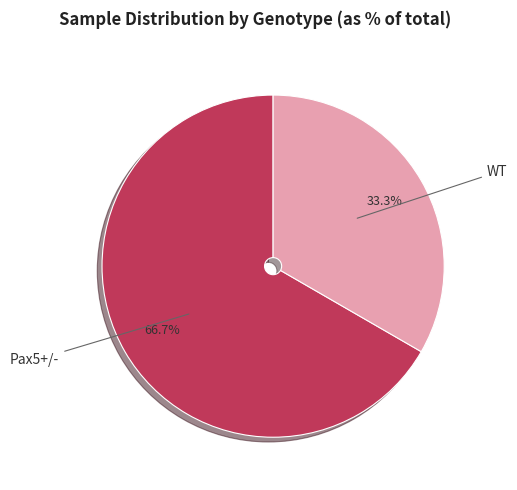

Is there a majority slice in this chart?

Yes